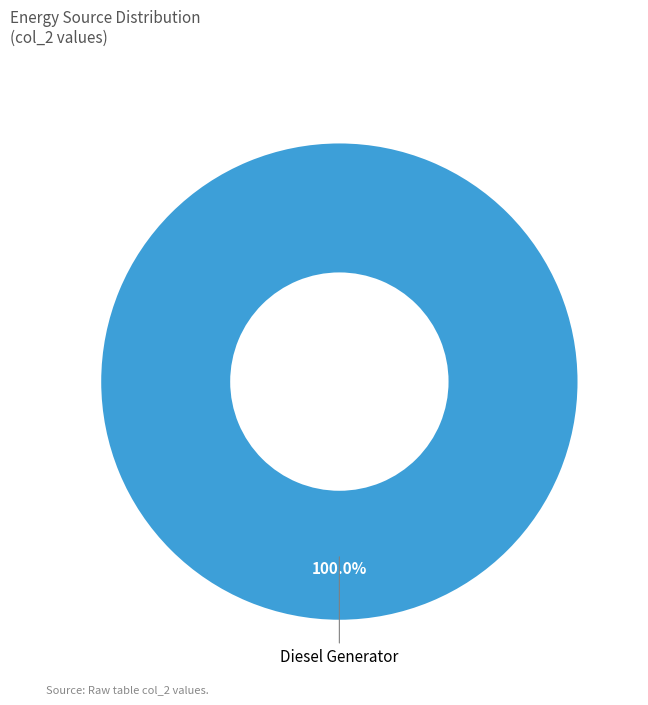

Rank the categories by value from lowest to highest.

Diesel Generator